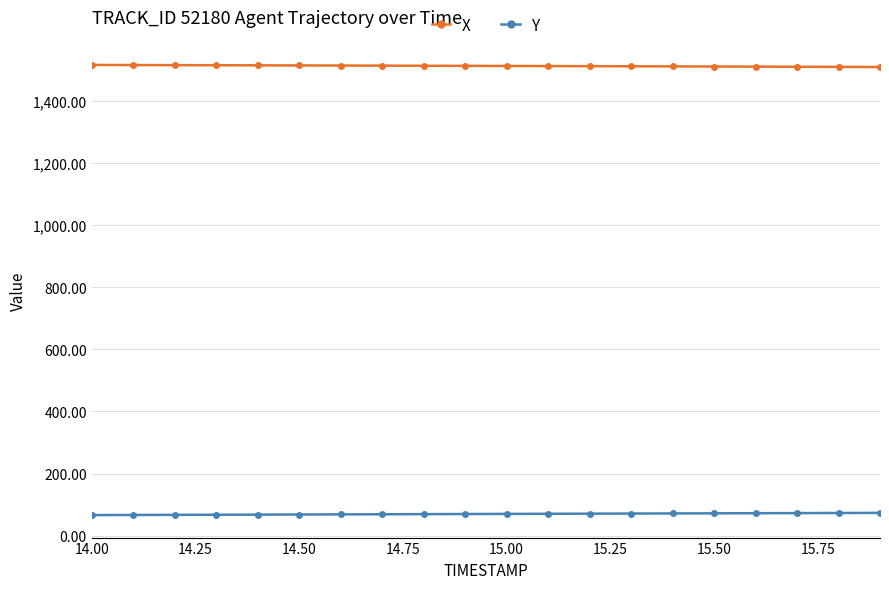

At how many categories does at least one series exceed 514?

20